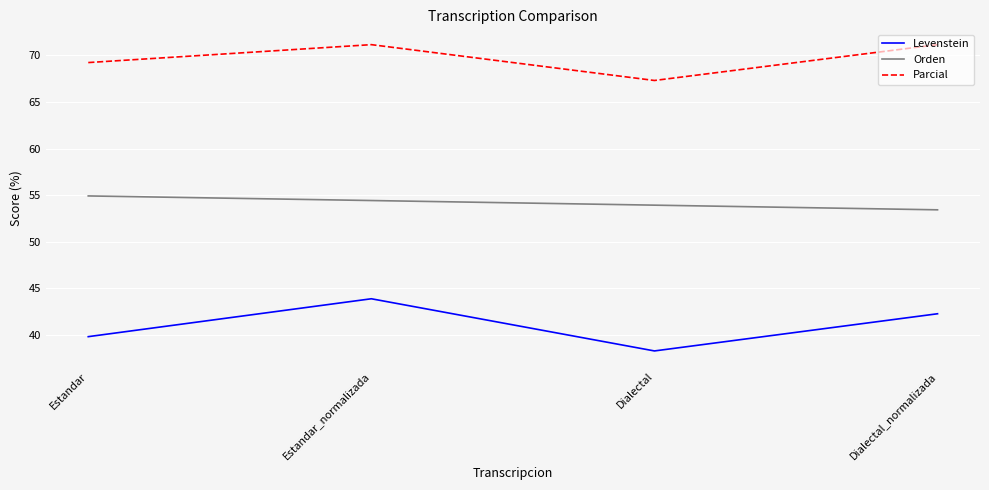

What is the total value across all series at Dialectal?

159.5